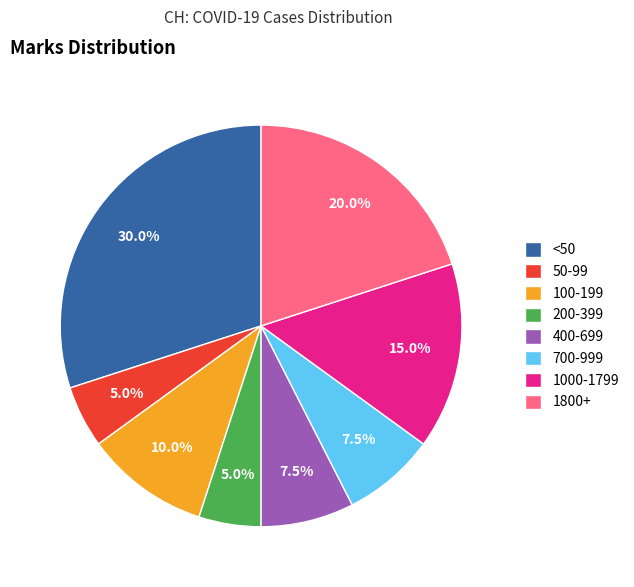

Which slice is the largest?

<50